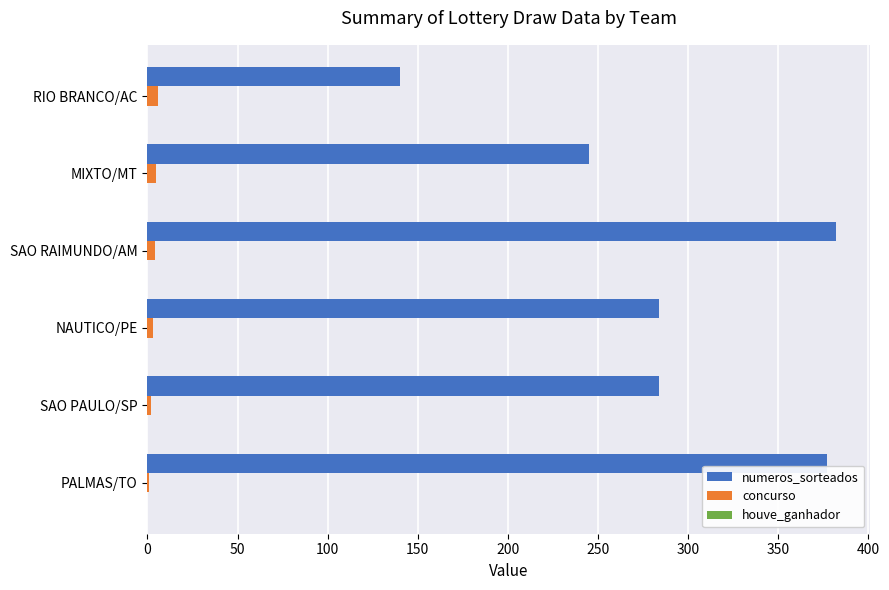

What is the sum of all concurso values?

21